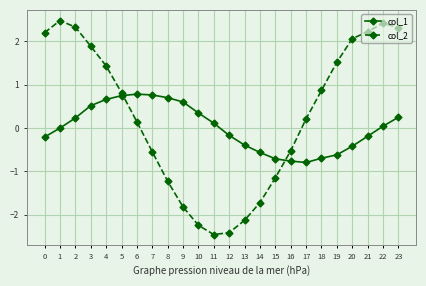

Is this an area chart (filled region under the line)?

No